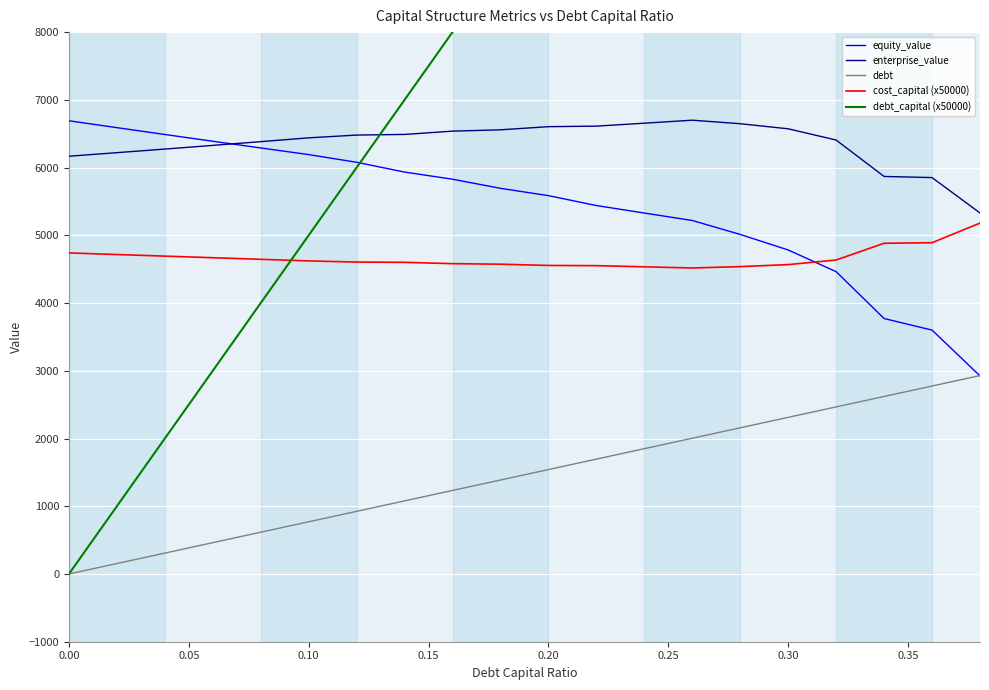

True or false: enterprise_value has a value of 1422.7 at 0.00.

False